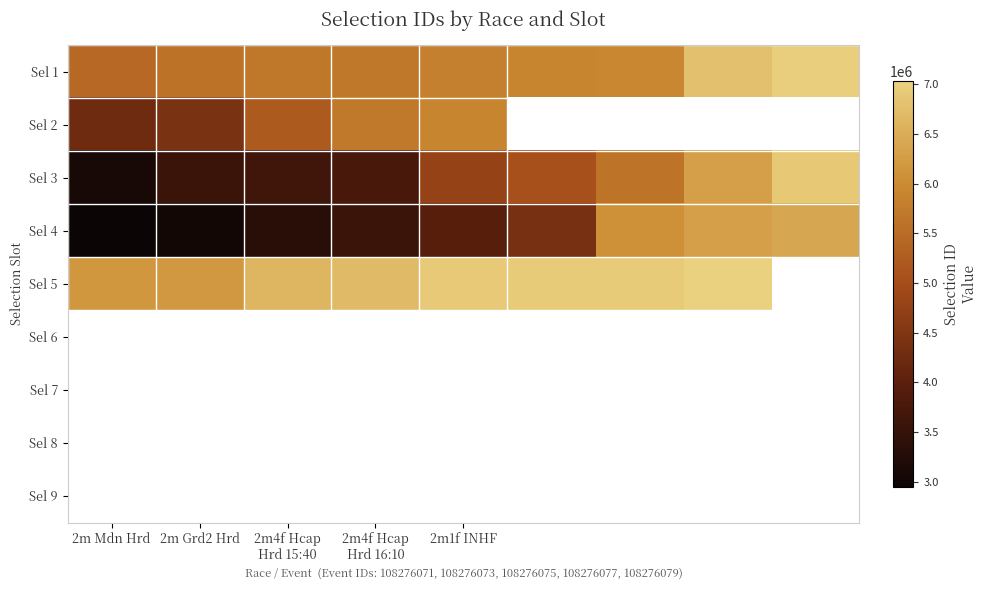

What is the sum of all Sel 3 values?

42770284.0